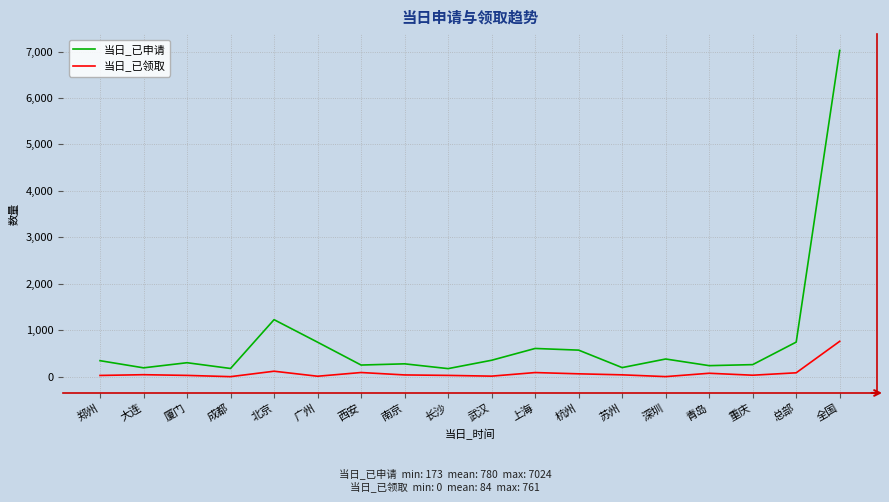

What is the approximate value of 当日_已领取 at 全国?

761